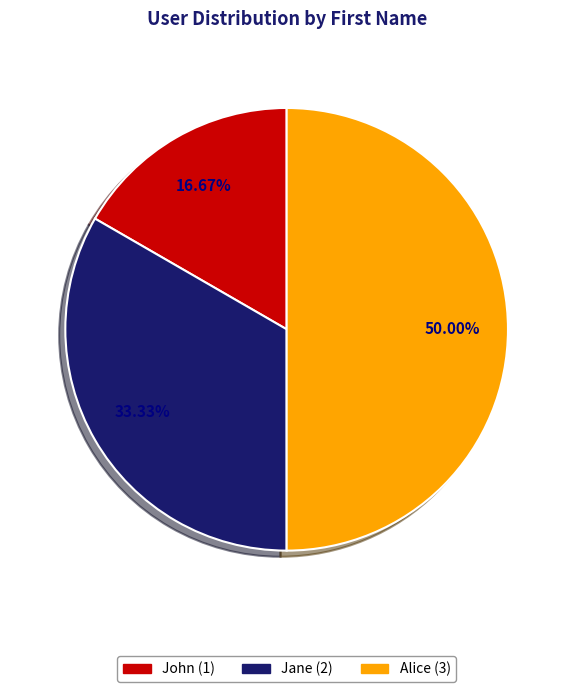

To the nearest percent, what percentage of the pie is Alice?

50%